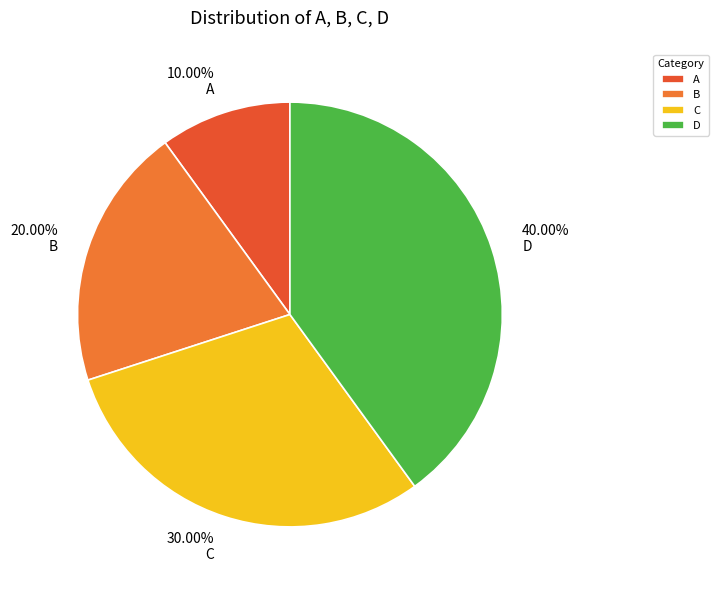

Which category has the smallest portion of the pie?

A